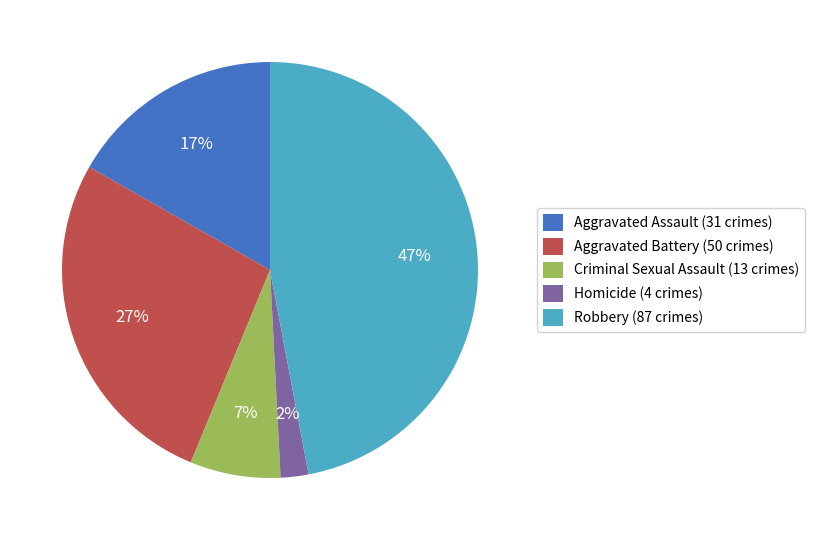

Combined, do Criminal Sexual Assault and Aggravated Battery account for over 50%?

No